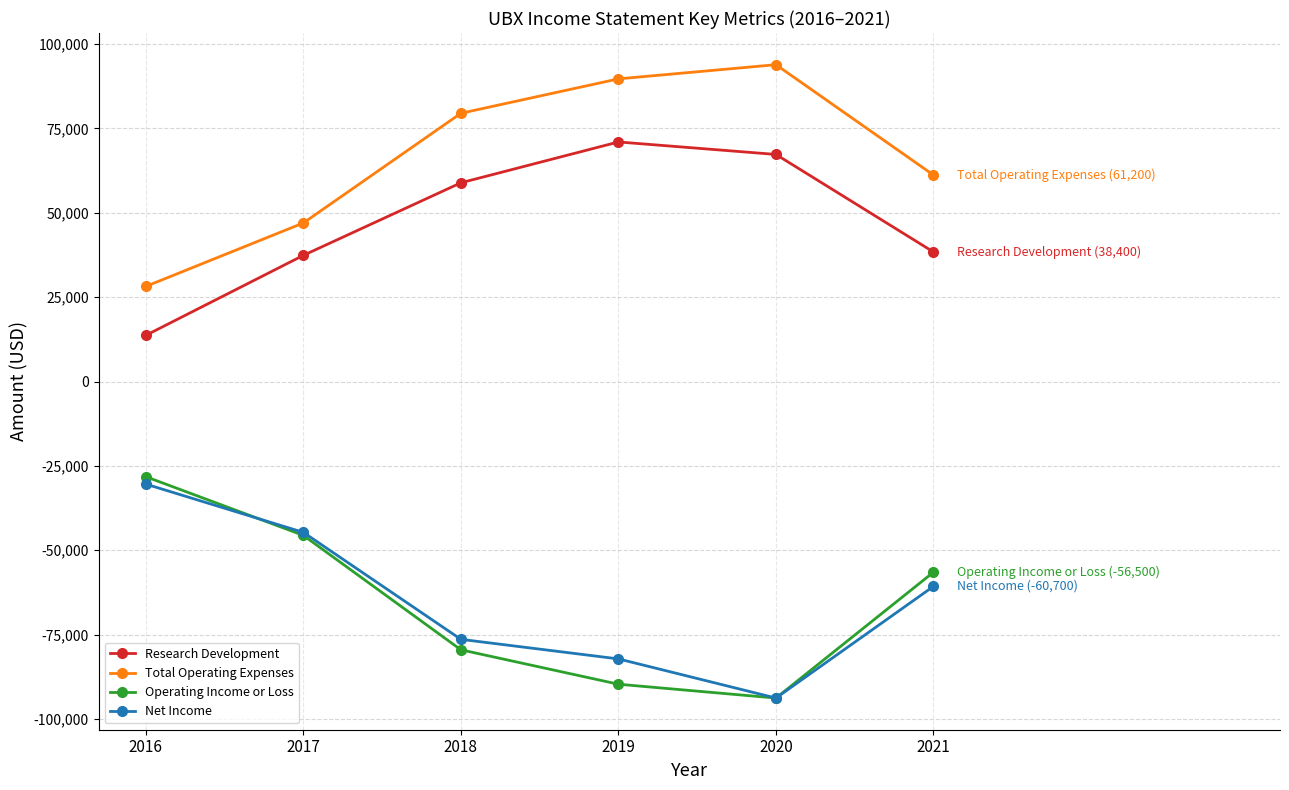

Is the value of Research Development at 2017 greater than the value of Net Income at 2020?

Yes